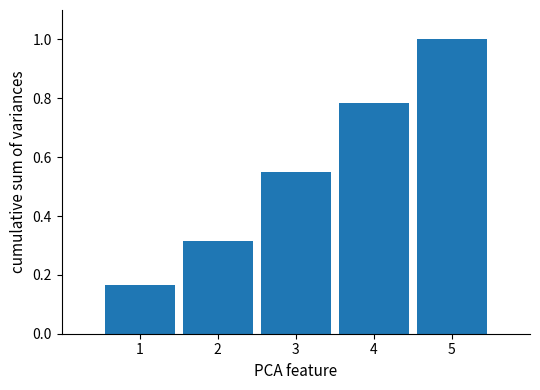

What is the change in value from 2 to 5?

+0.7